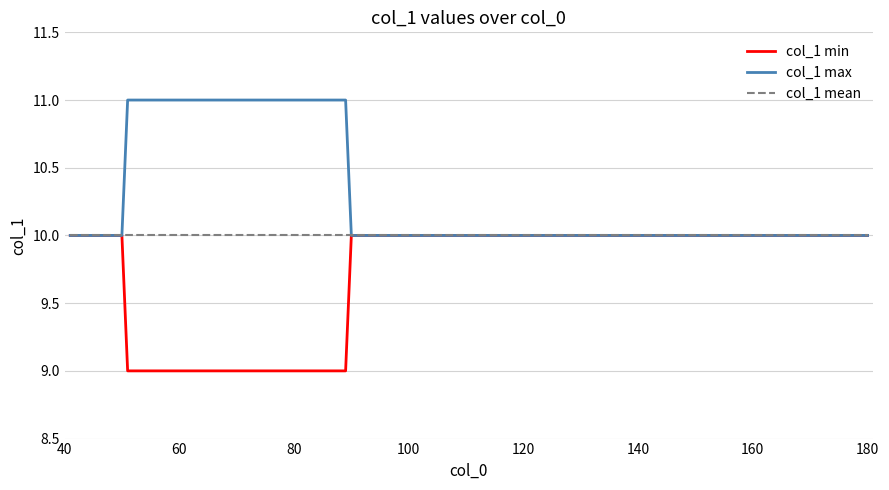

What is the minimum value shown in the chart?

9